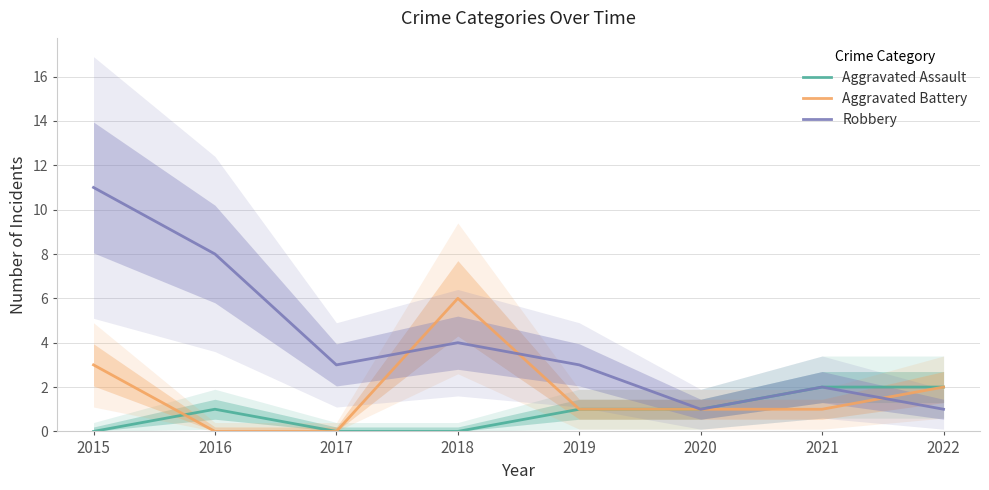

In Aggravated Assault, how many points are higher than both neighbors (excluding endpoints)?

1